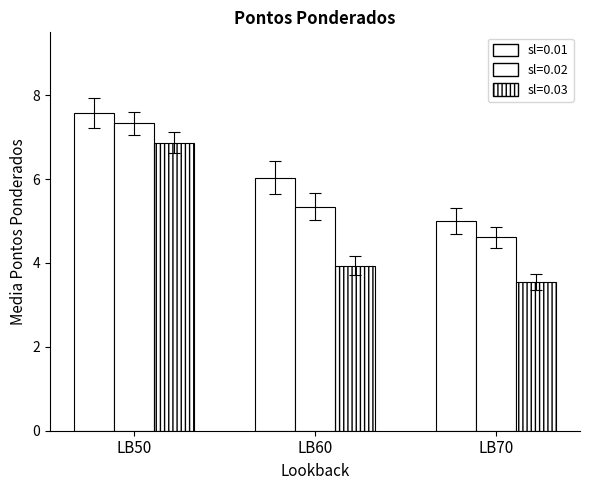

How many series are shown in this chart?

3